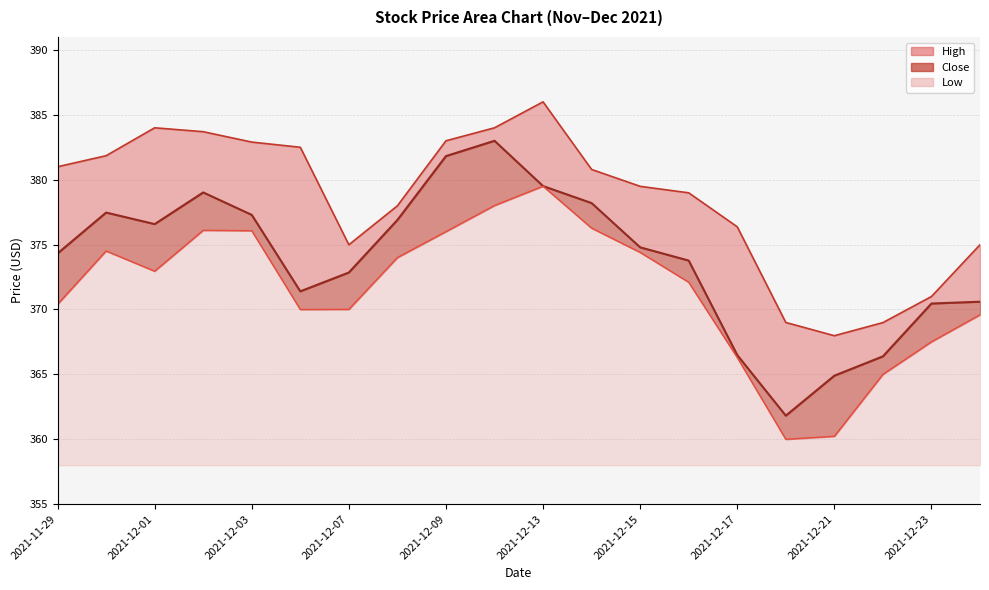

Where is Low nearest to the value 369?

2021-12-24